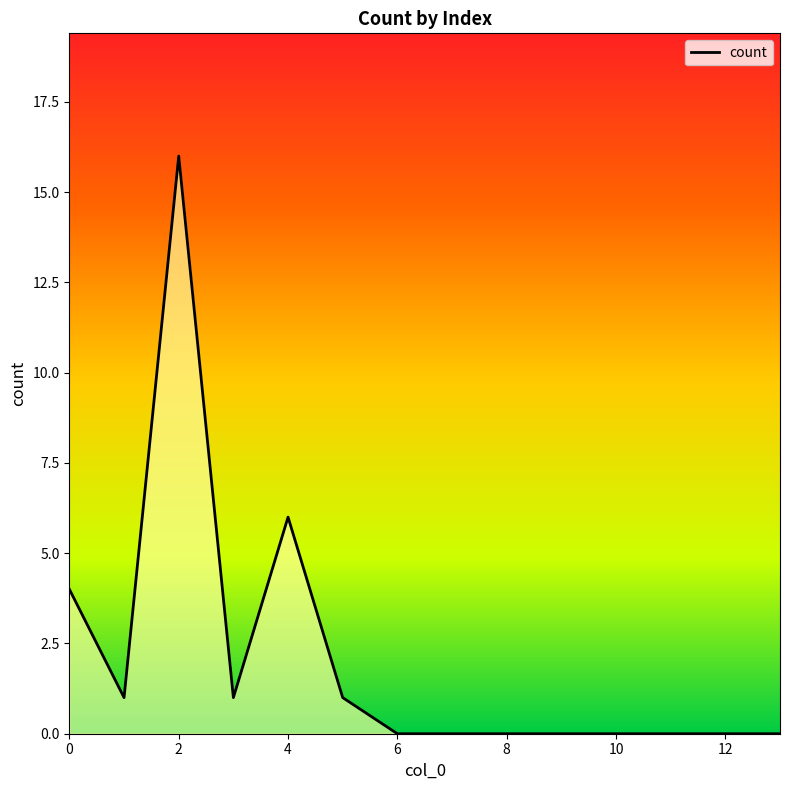

Does the chart have visible grid lines?

No